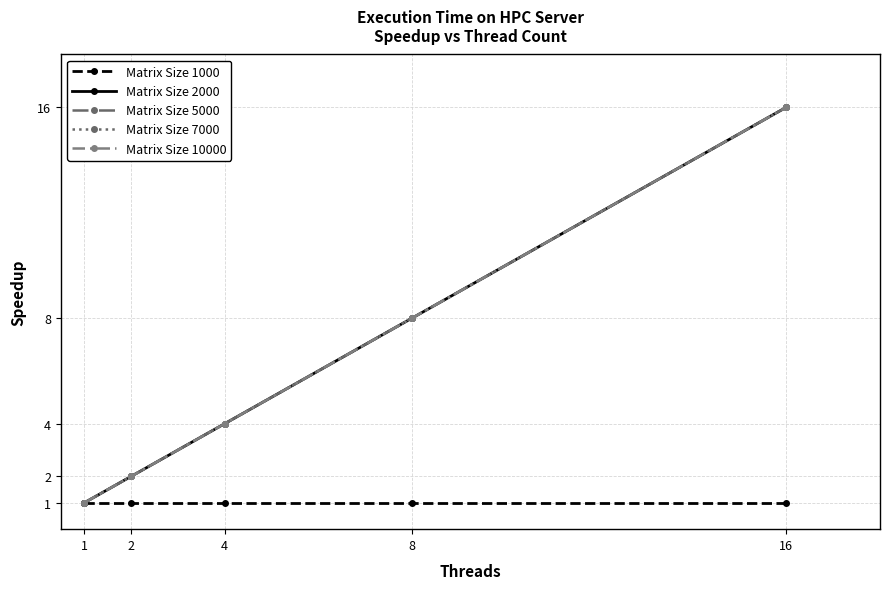

Which series has the largest range (max minus min)?

Matrix Size 2000